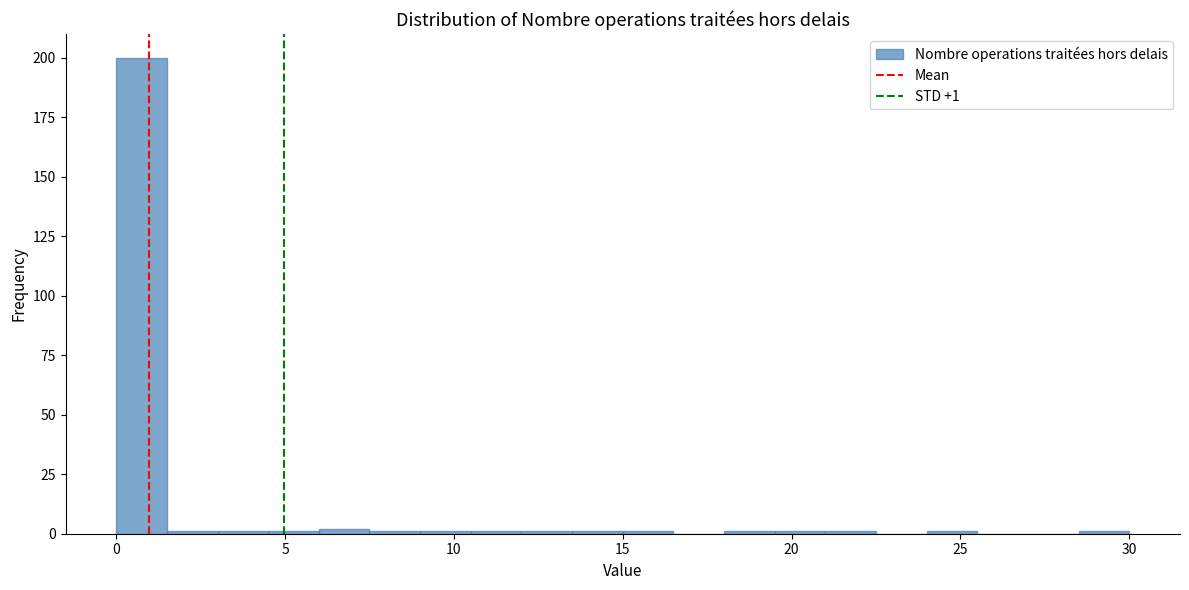

Read against the x-axis, roughly where is the centre of the tallest bar?

1.0